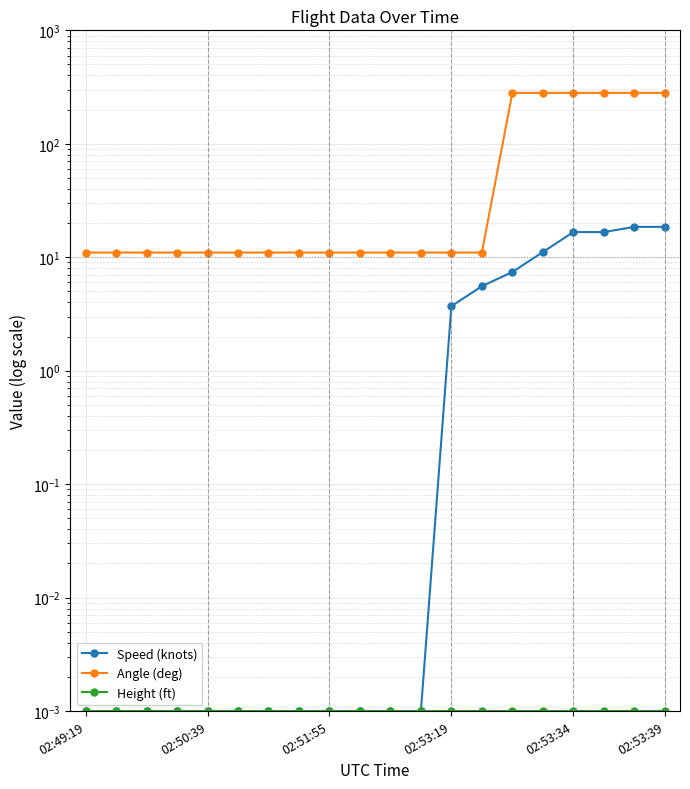

Is it true that Angle (deg) equals 11.0 at 02:51:55?

True